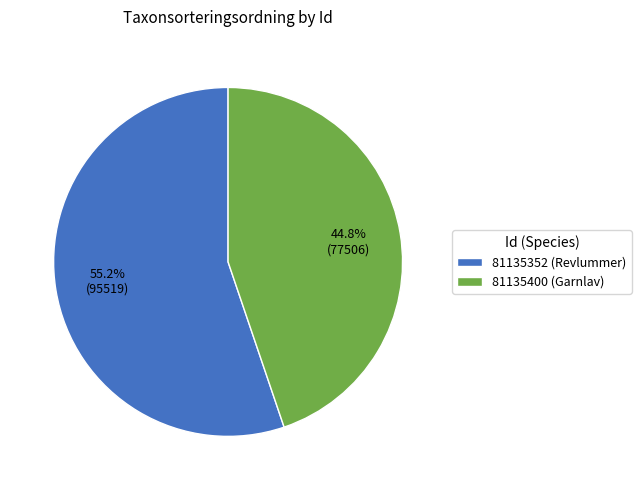

Does 81135352 (Revlummer) represent more than half of the total?

Yes